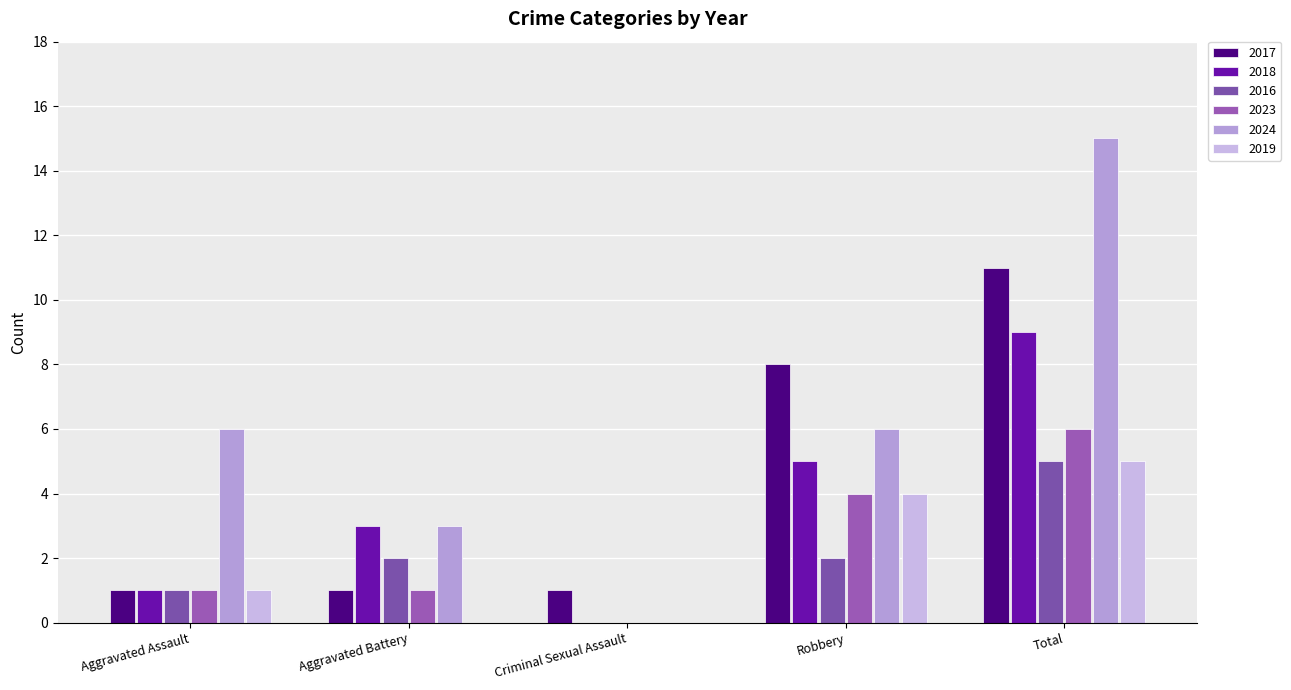

Reading left to right, what are all the values shown in this chart?

2017: Aggravated Assault=1	Aggravated Battery=1	Criminal Sexual Assault=1	Robbery=8	Total=11
2018: Aggravated Assault=1	Aggravated Battery=3	Criminal Sexual Assault=0	Robbery=5	Total=9
2016: Aggravated Assault=1	Aggravated Battery=2	Criminal Sexual Assault=0	Robbery=2	Total=5
2023: Aggravated Assault=1	Aggravated Battery=1	Criminal Sexual Assault=0	Robbery=4	Total=6
2024: Aggravated Assault=6	Aggravated Battery=3	Criminal Sexual Assault=0	Robbery=6	Total=15
2019: Aggravated Assault=1	Aggravated Battery=0	Criminal Sexual Assault=0	Robbery=4	Total=5